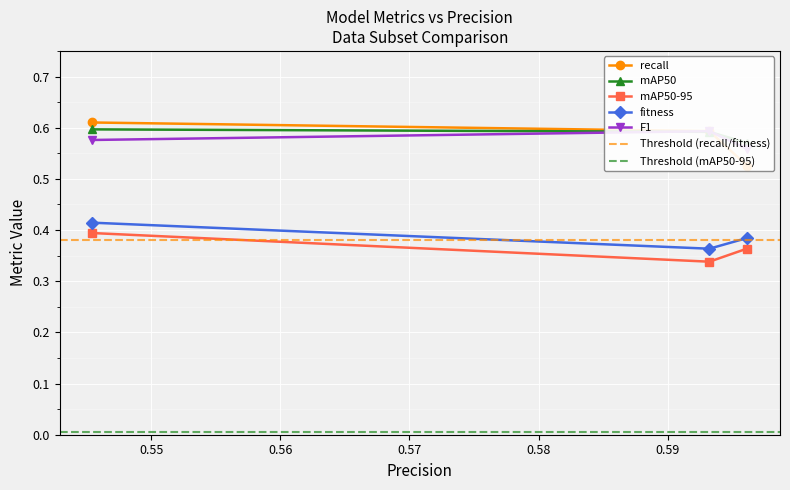

Count the fitness values in the range 0 to 1.

3